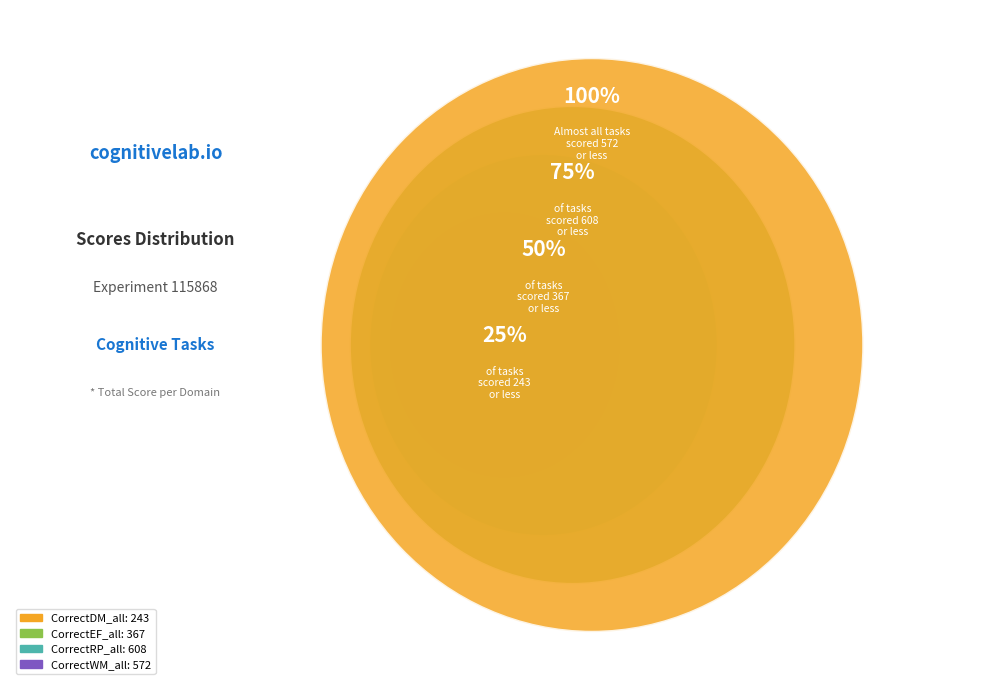

What percentage is the CorrectRP_all slice, to the nearest percent?

34%